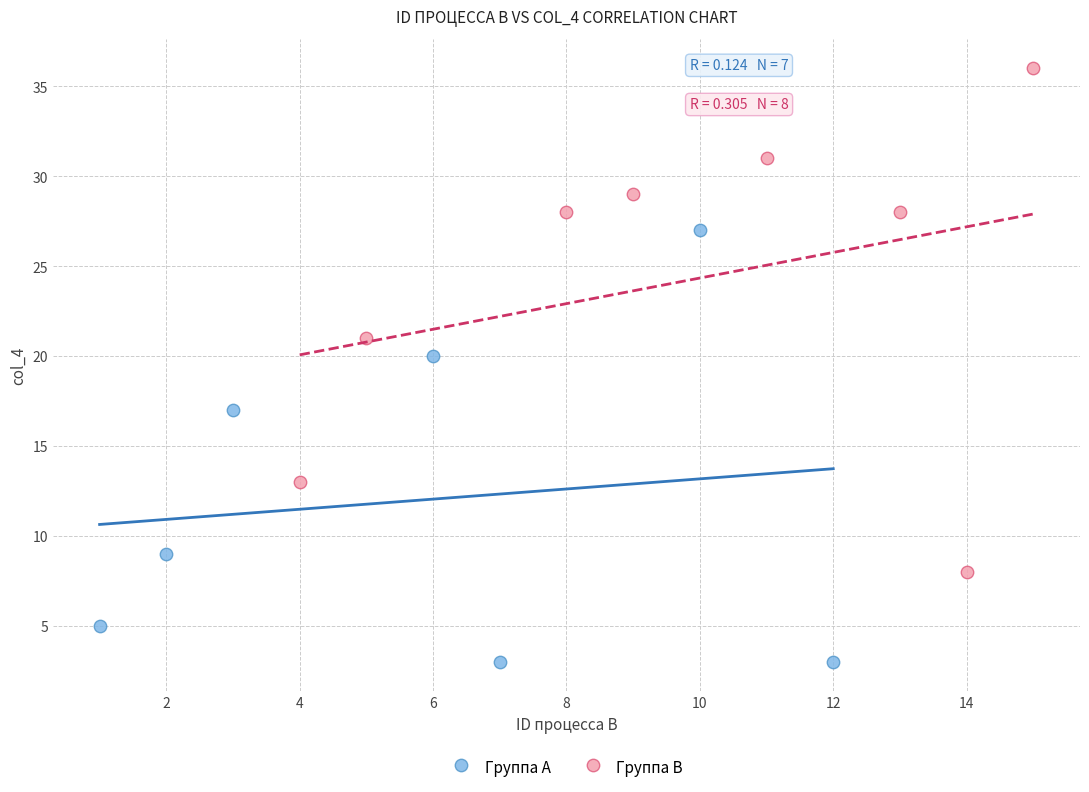

Which series reaches the minimum Y coordinate?

Группа A